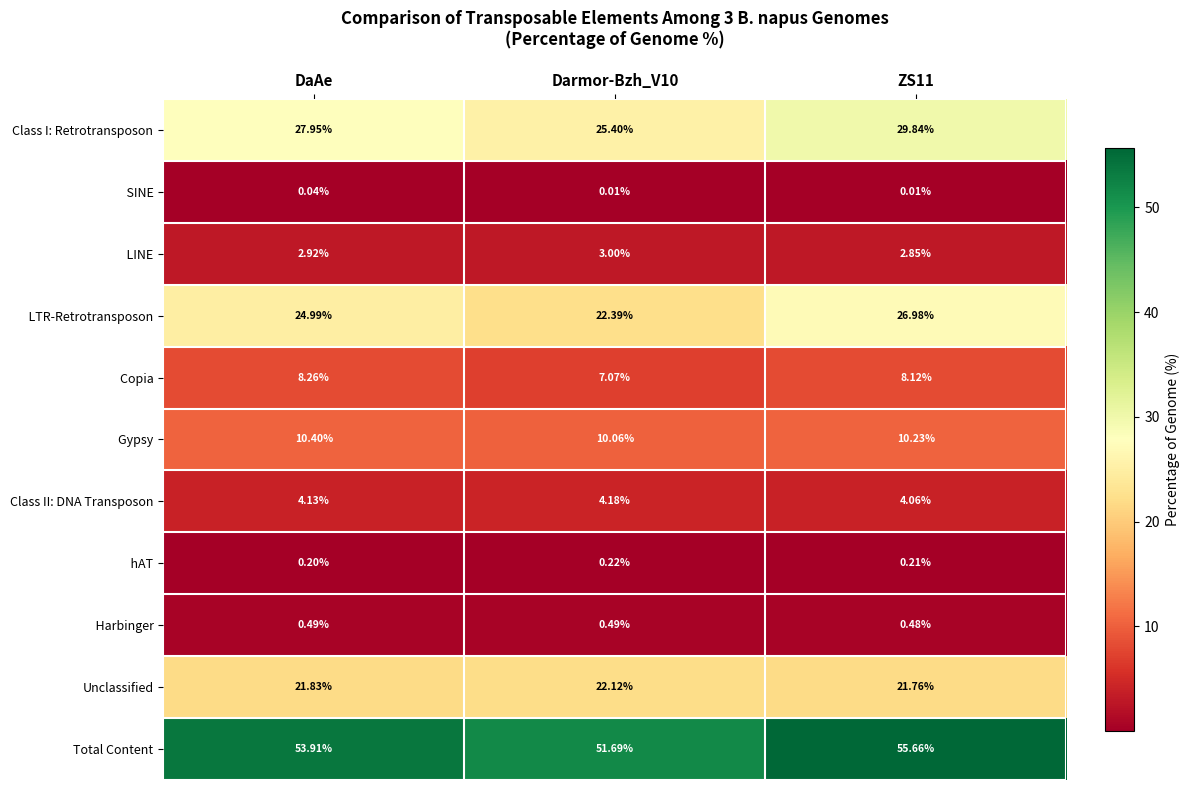

At which label is Class I: Retrotransposon closest to 27?

DaAe